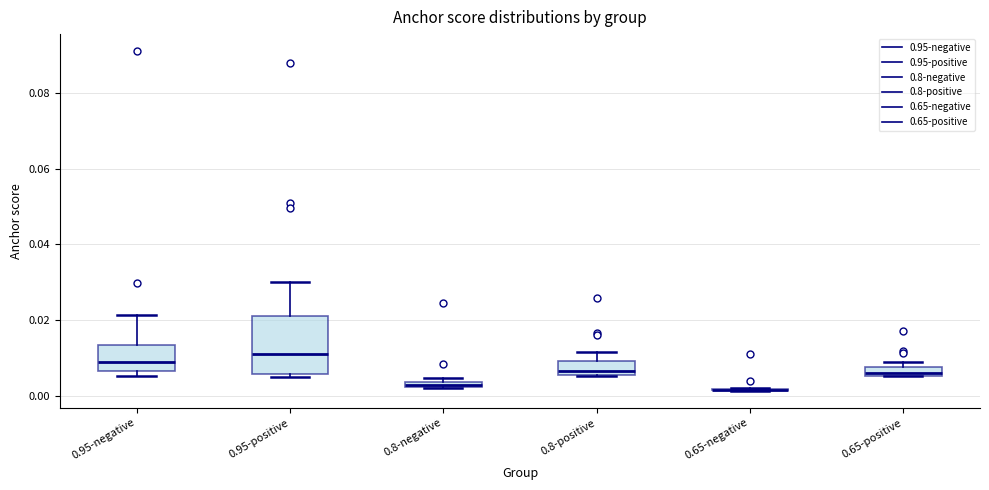

Where does the upper whisker of the box for 0.95-positive end on the y-axis? The values are not printed on the chart, so give them approximately, as read against the axis.

0.030